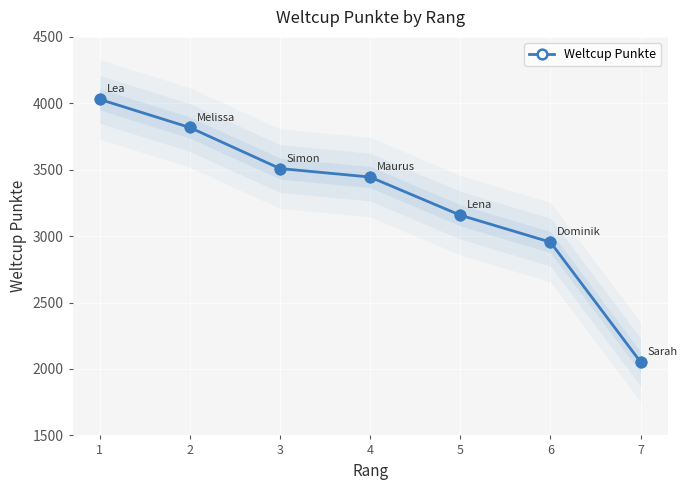

Approximately how many times larger is the value at 2 compared to 5?

1.2